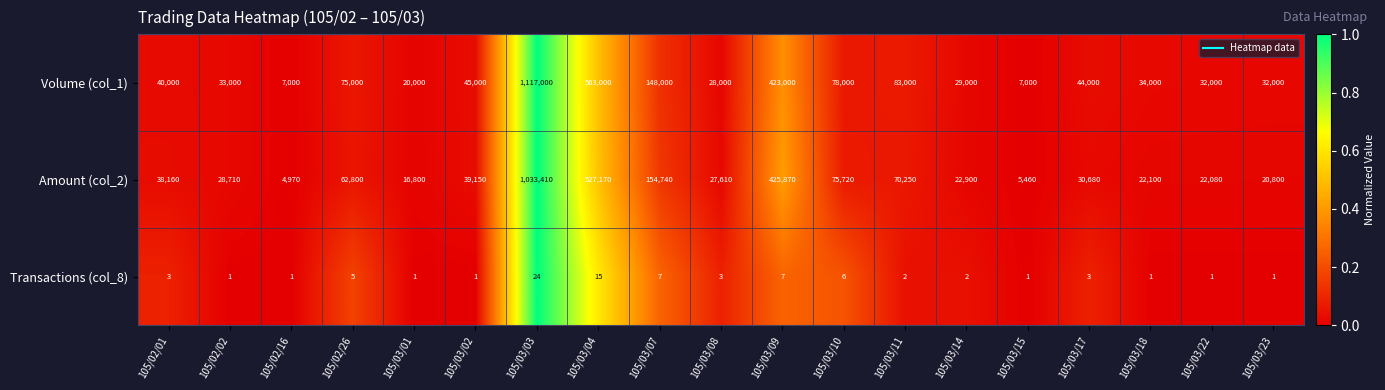

True or false: Volume (col_1) has a value of 32000 at 105/03/22.

True